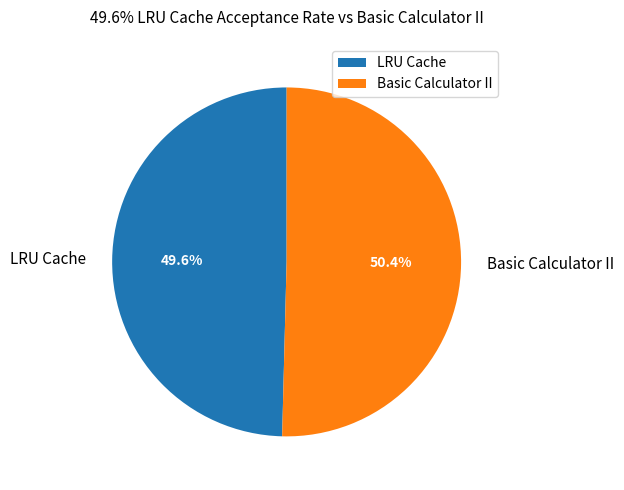

Do Basic Calculator II and LRU Cache together represent more than half of the pie?

Yes